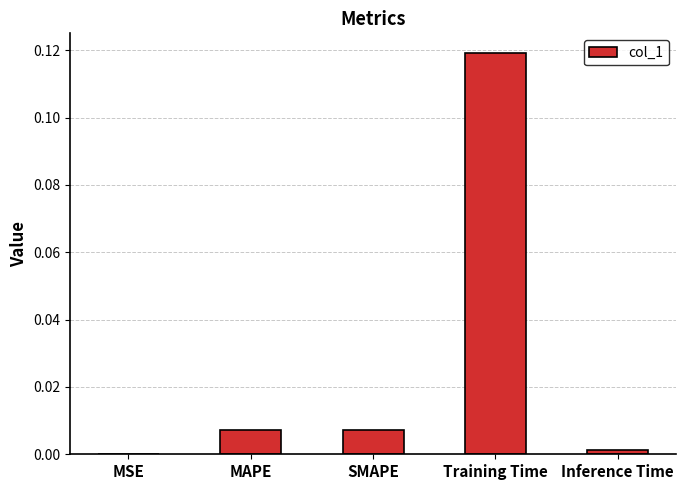

Which category has the highest value across all series?

Training Time